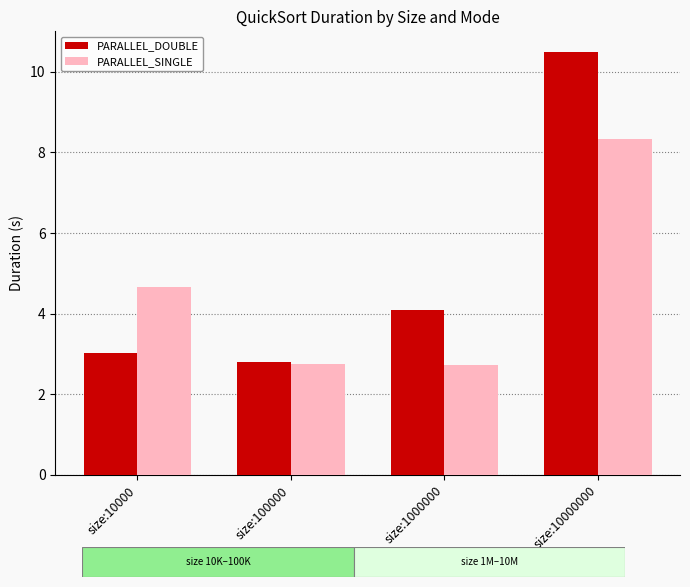

List the series in order of their overall mean, lowest first.

PARALLEL_SINGLE, PARALLEL_DOUBLE